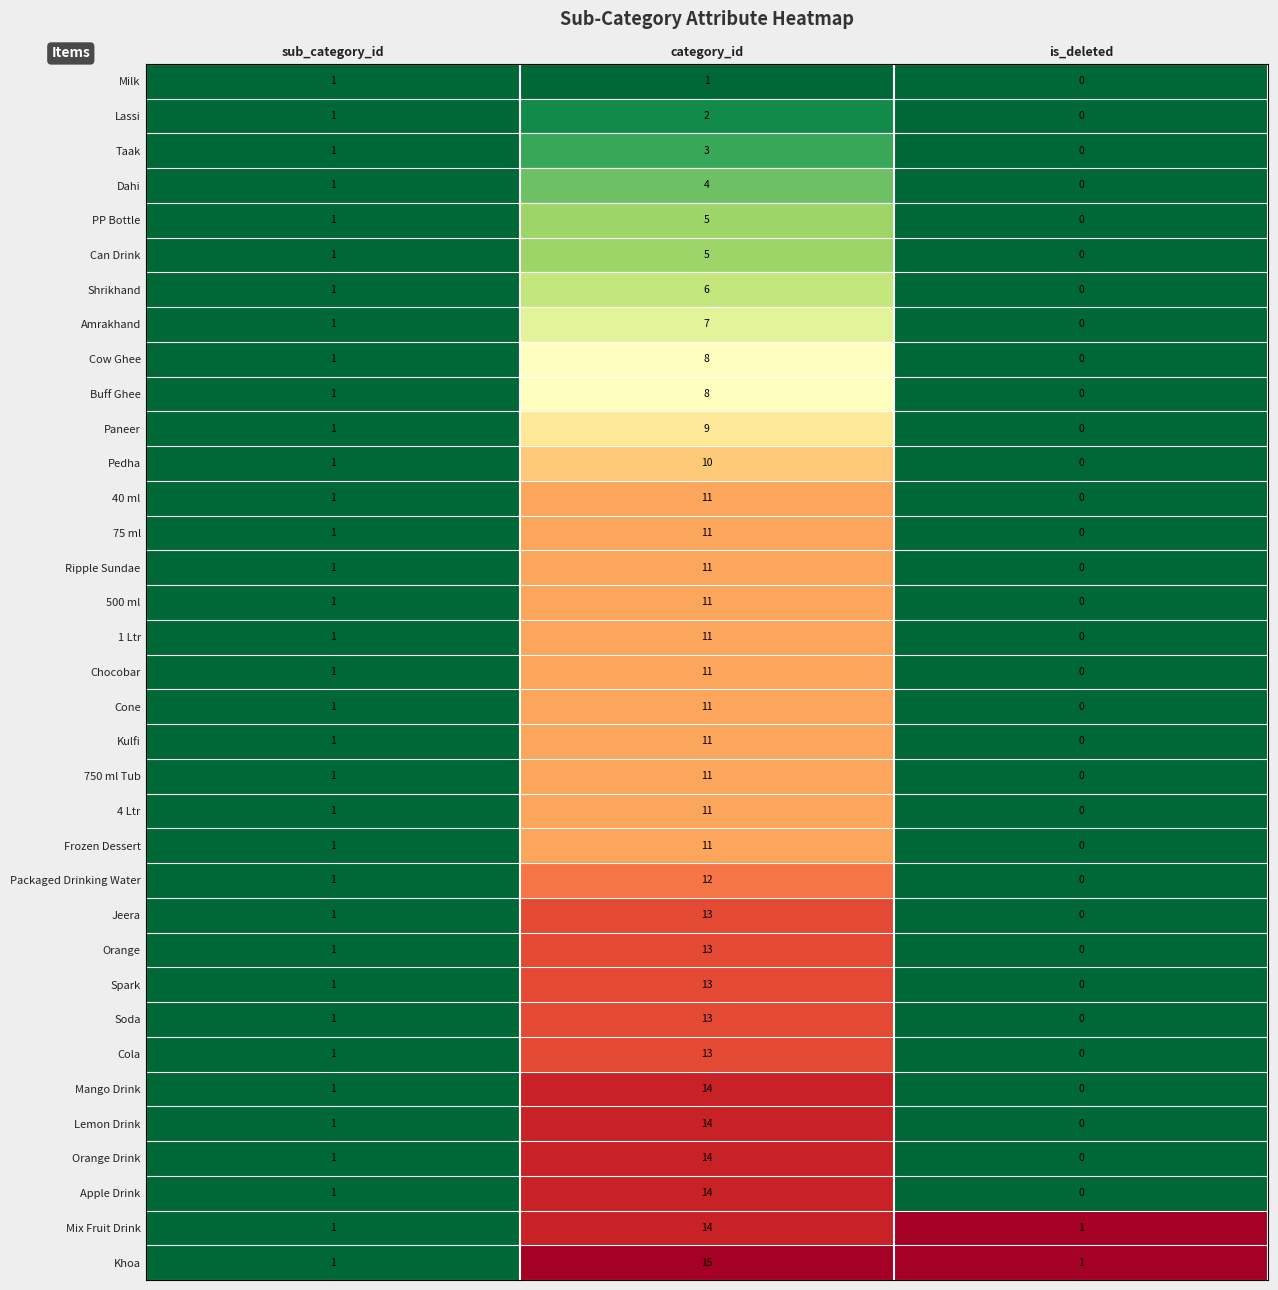

Between sub_category_id and category_id, which series saw the biggest shift?

Khoa